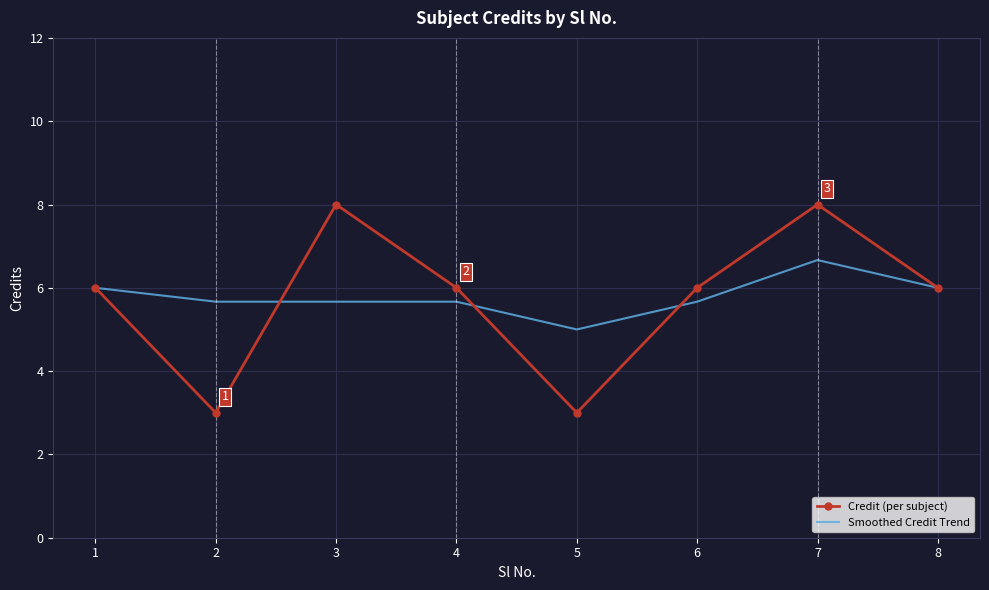

At 3, list the series in order from smallest to largest.

Smoothed Credit Trend, Credit (per subject)